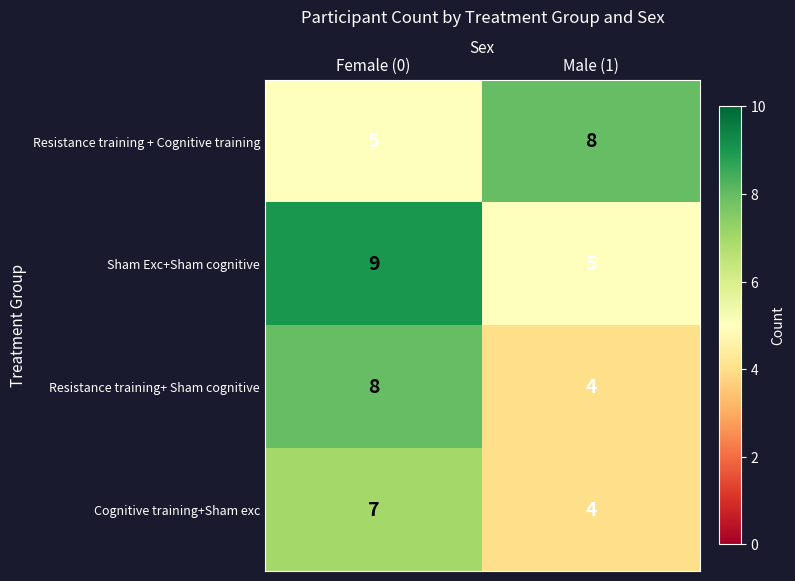

True or false: Sham Exc+Sham cognitive has a value of 8 at Male (1).

False